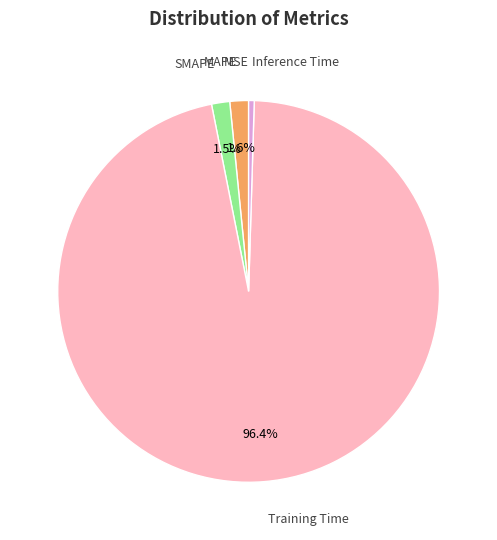

To the nearest percent, what percentage of the pie is Training Time?

96%